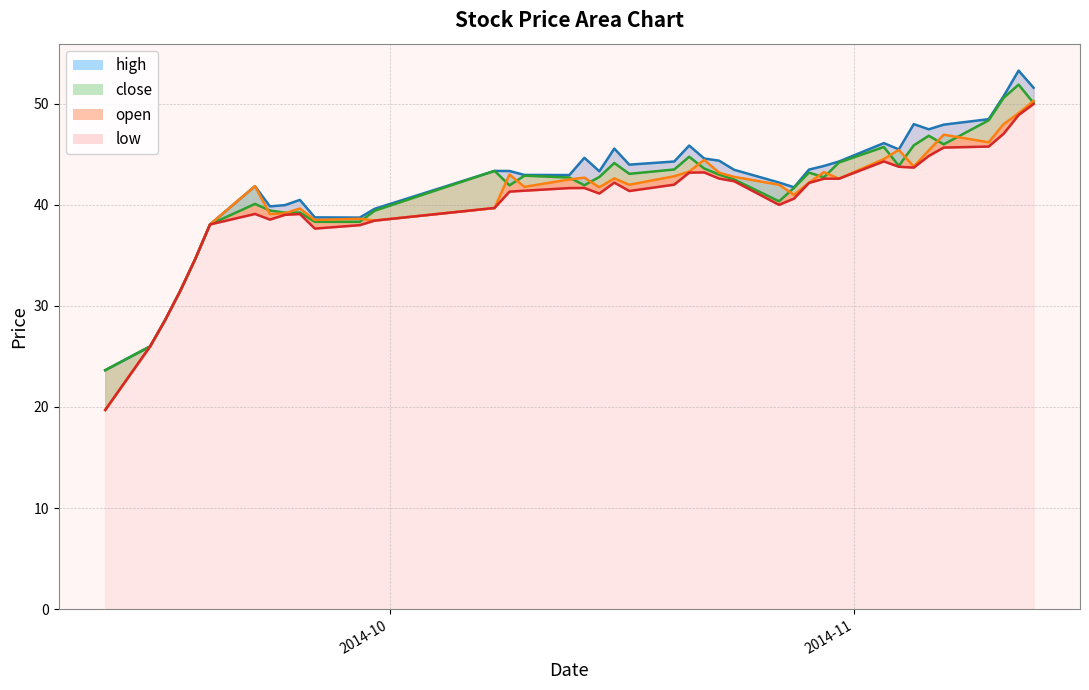

True or false: low_line and high_line cross at least once.

False